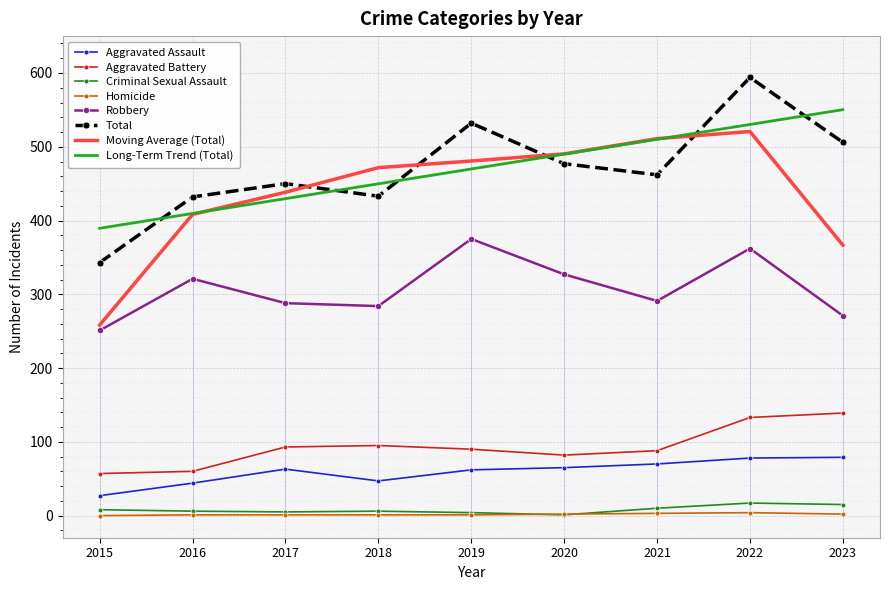

The value of Aggravated Battery at 2020 is 131.6. True or false?

False